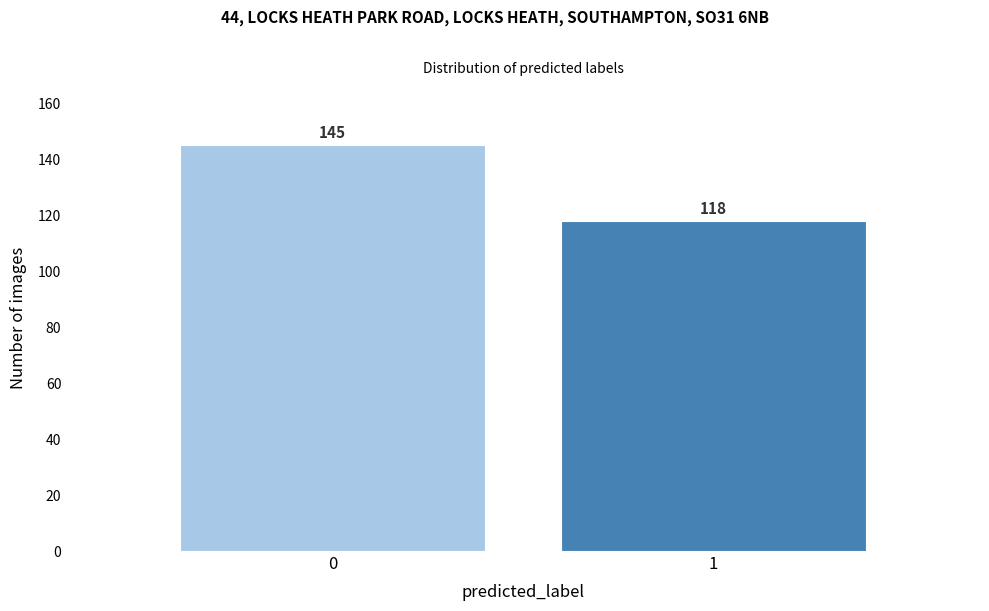

Reading left to right, what are all the values shown in this chart?

145	118